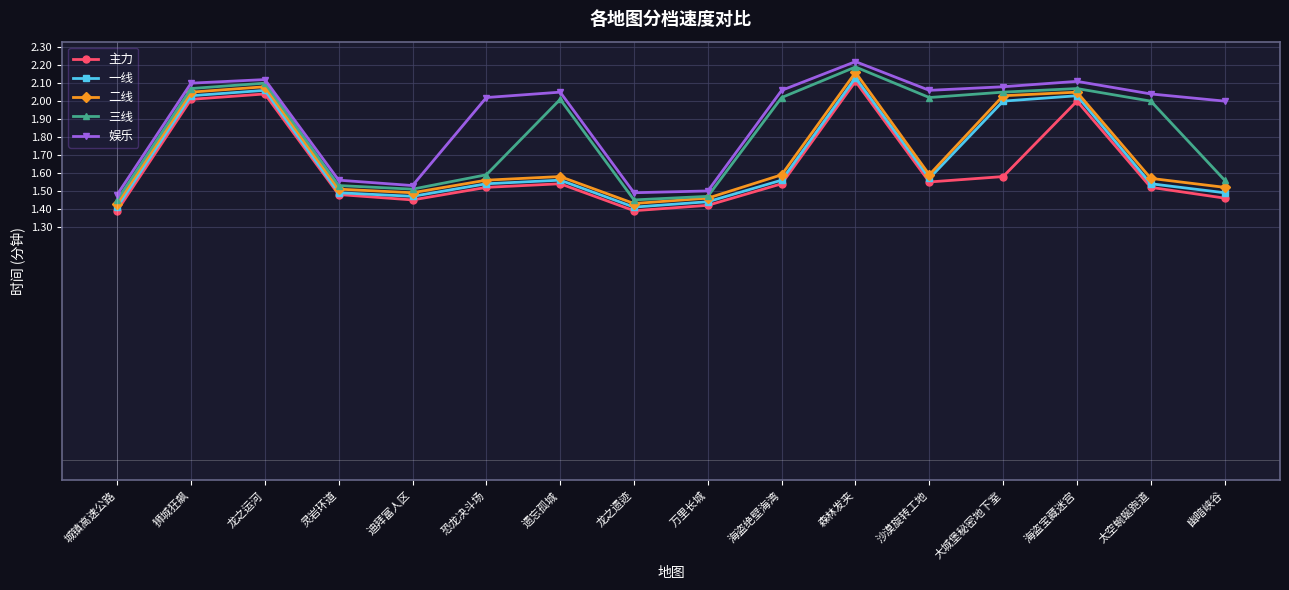

The 娱乐 series shows 2.1 at 沙漠旋转工地. True or false?

True